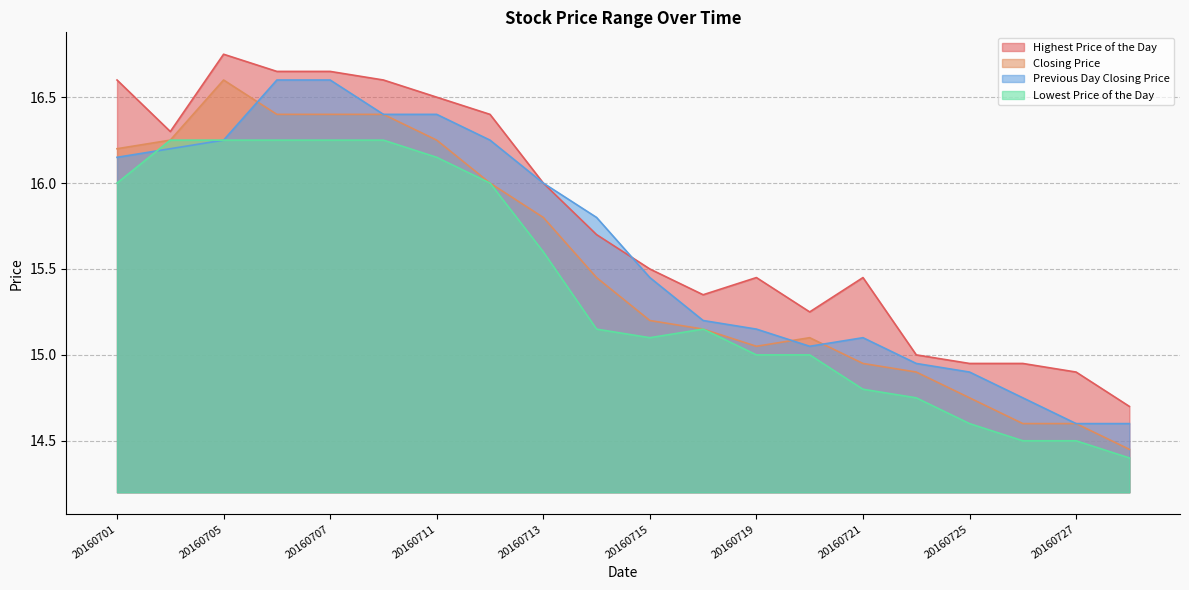

True or false: Lowest Price of the Day has more than 0 points higher than both neighbors.

True